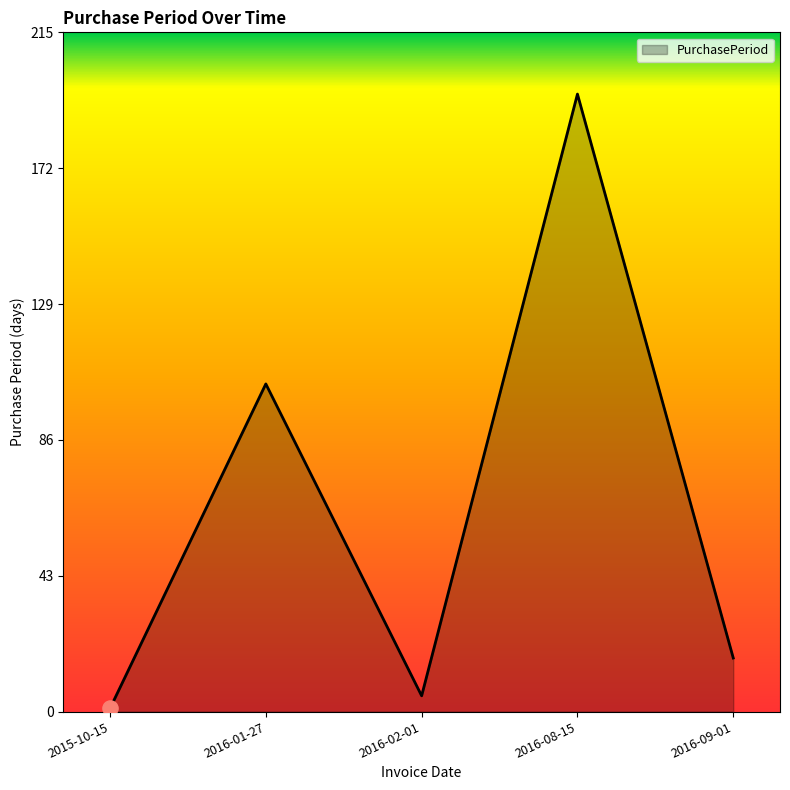

Which has a higher value, 2015-10-15 or 2016-08-15?

2016-08-15